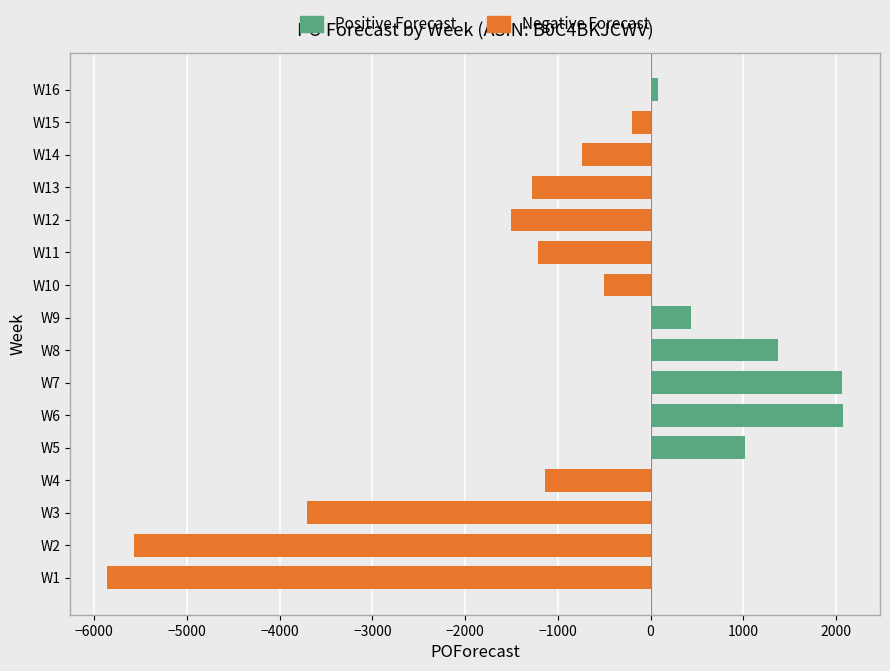

What are all the series names shown in the legend?

Positive Forecast, Negative Forecast